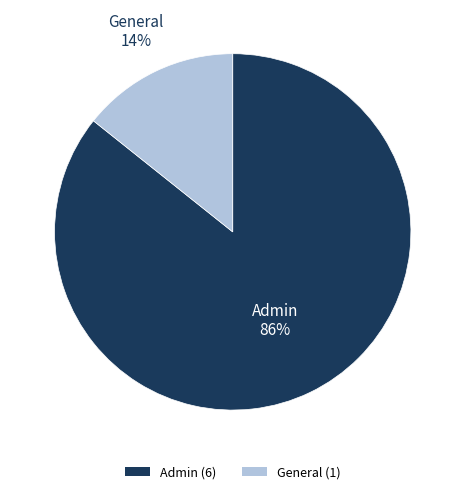

To the nearest percent, what is the average slice percentage?

50%